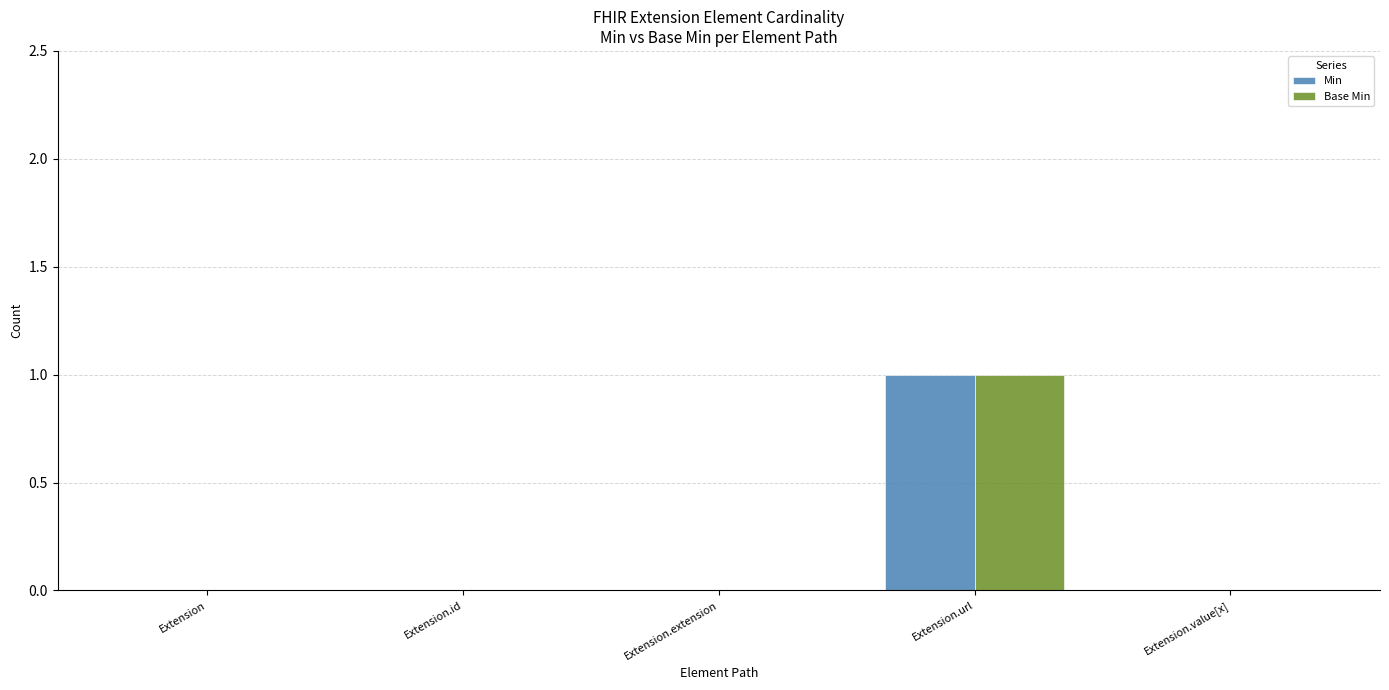

At which category is the sum across all series the highest?

Extension.url